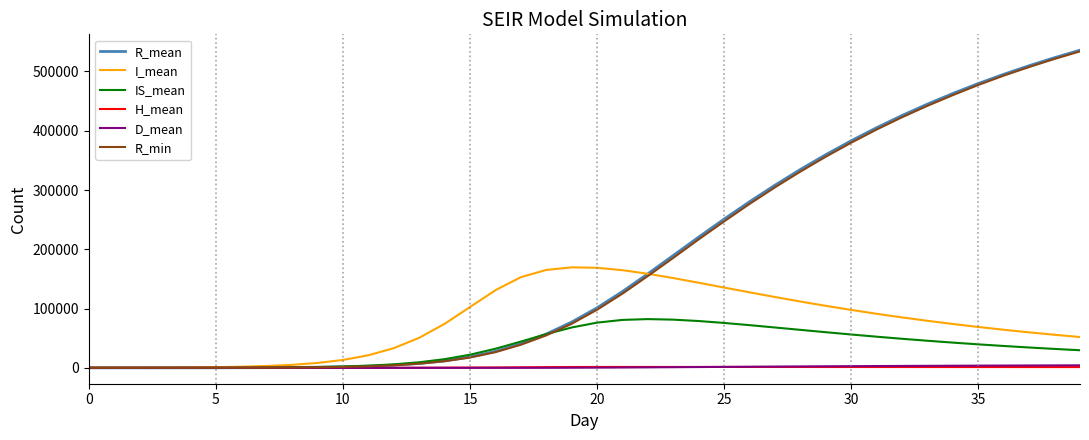

At how many categories does at least one series exceed 262335?

14